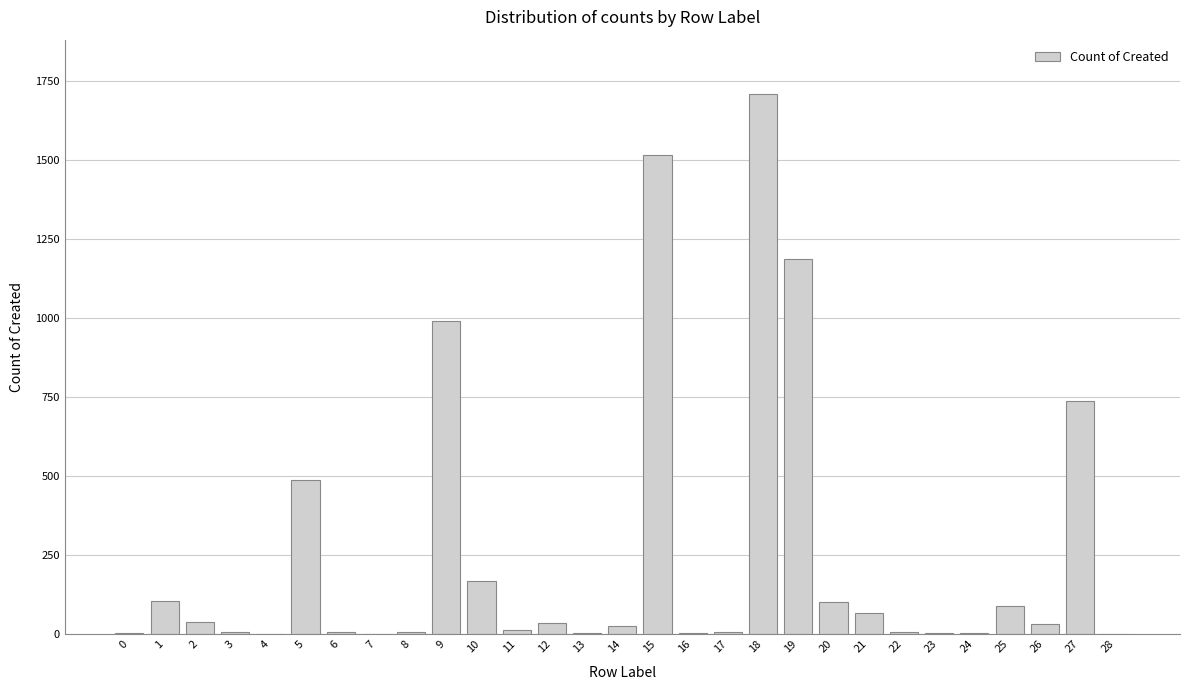

What is the greatest value displayed?

1711